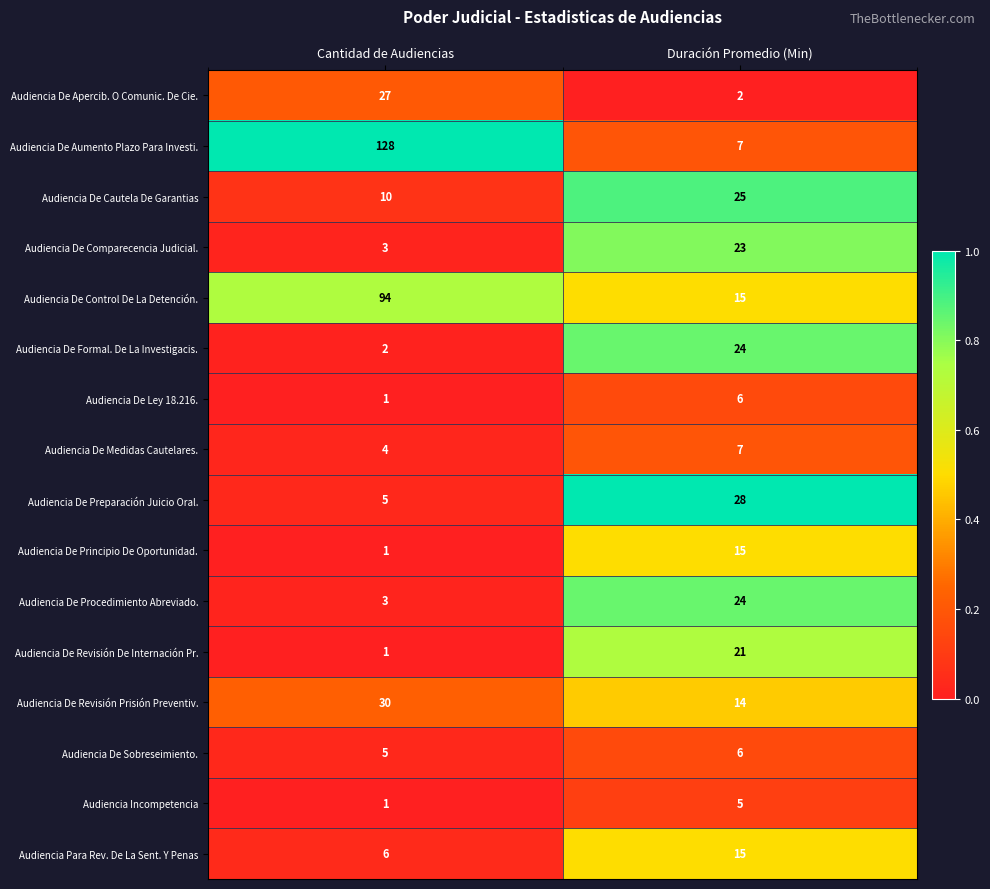

What is the sum of the Audiencia De Aumento Plazo Para Investi. values at Cantidad de Audiencias and Duración Promedio (Min)?

135